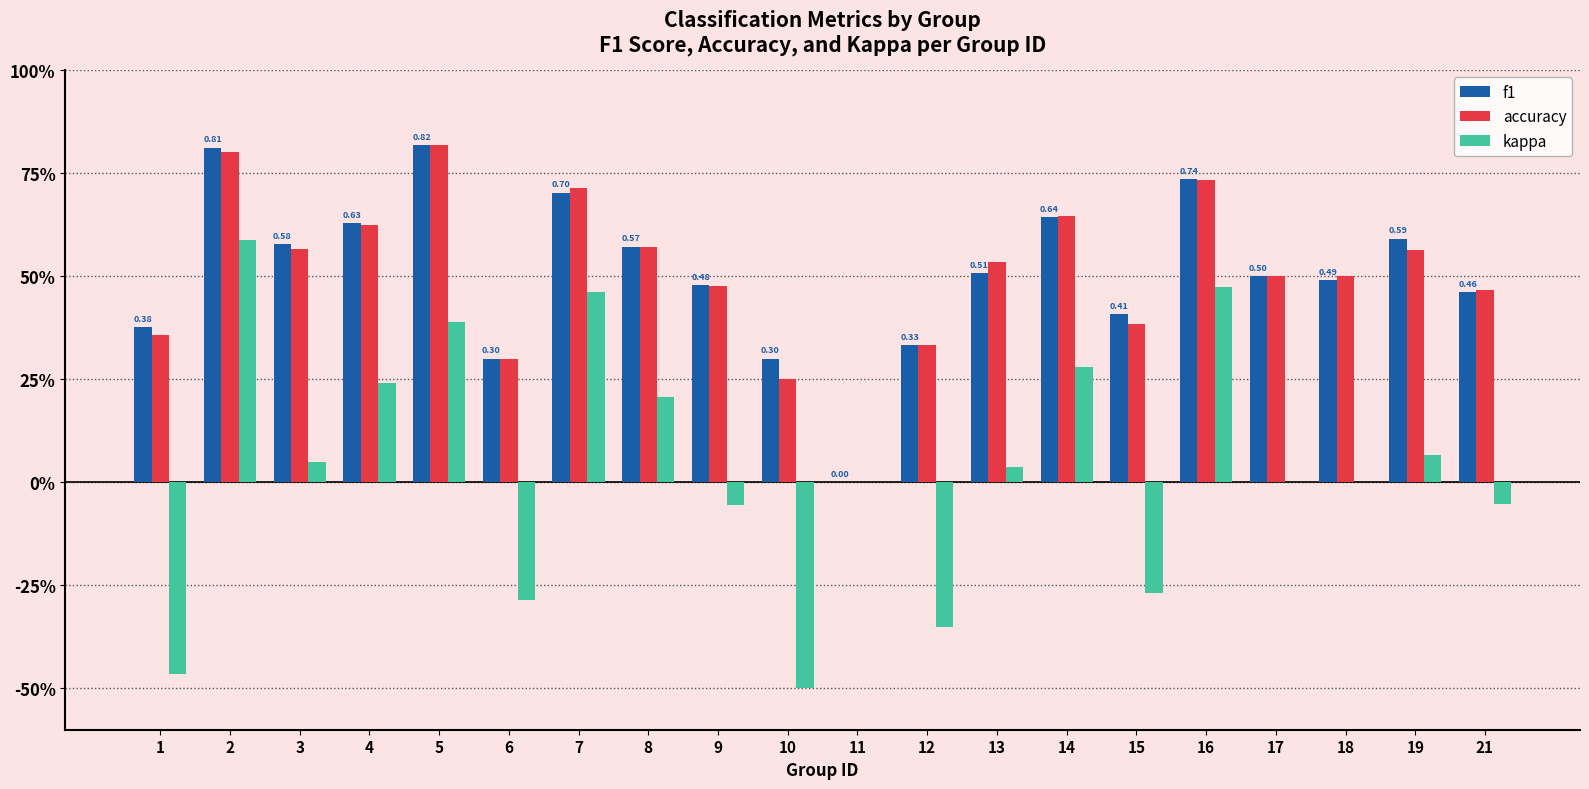

Is the value of accuracy at 7 greater than the value of kappa at 8?

Yes